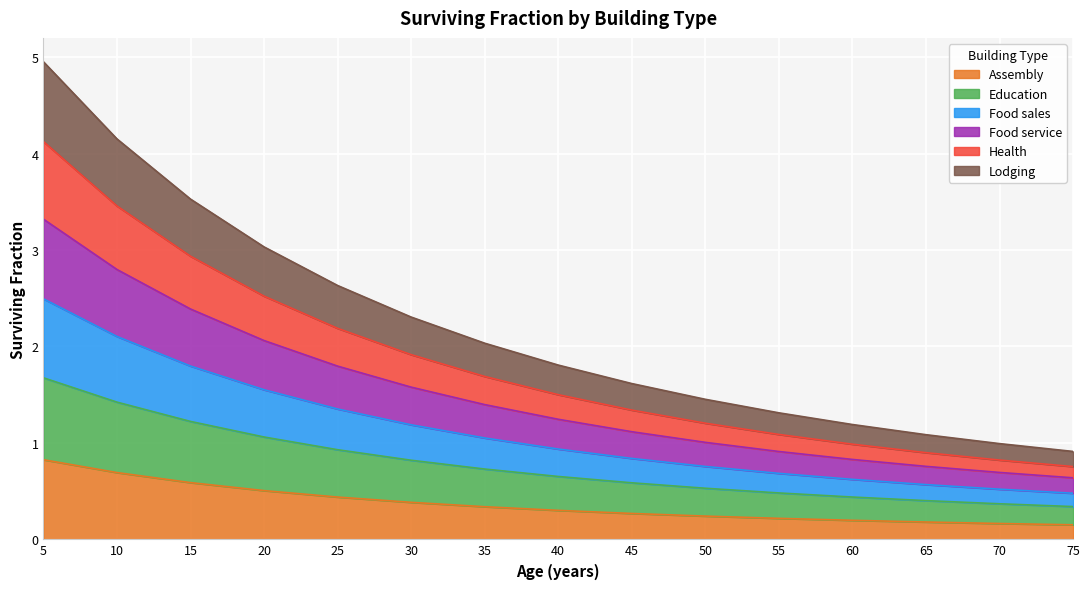

Count the number of categories in the chart.

15